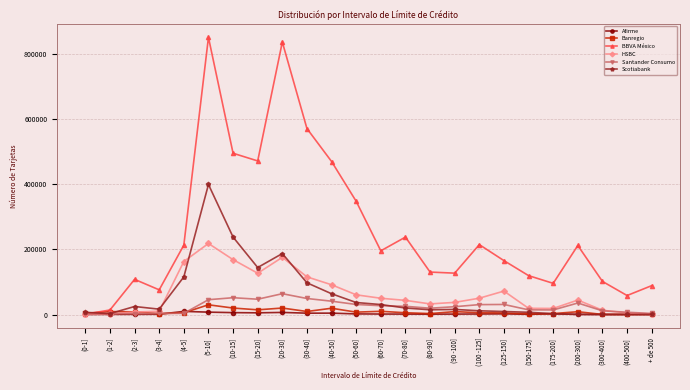

The Santander Consumo series shows 25222 at (70-80]. True or false?

True